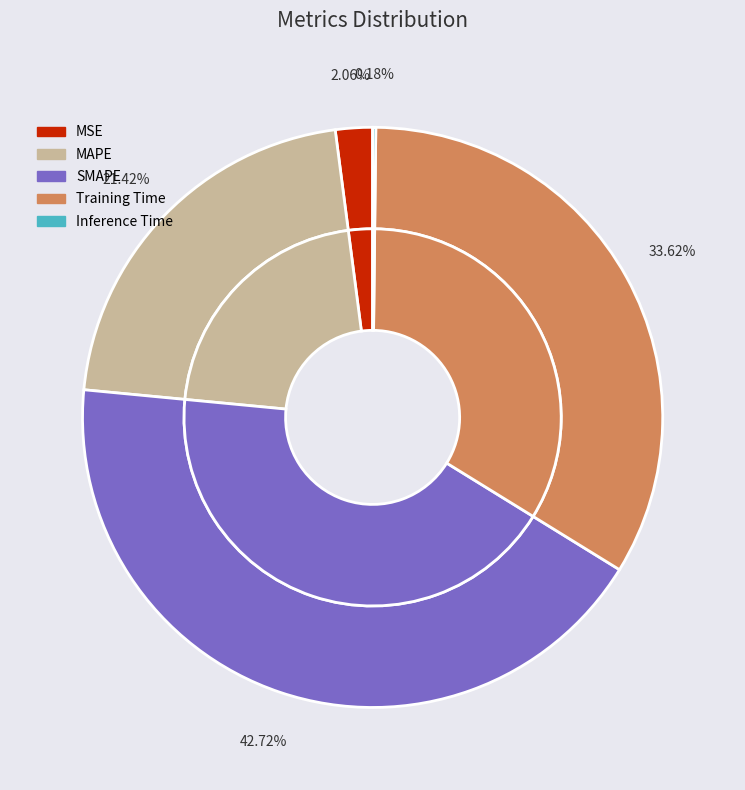

To the nearest percent, what percentage of the pie is SMAPE?

43%